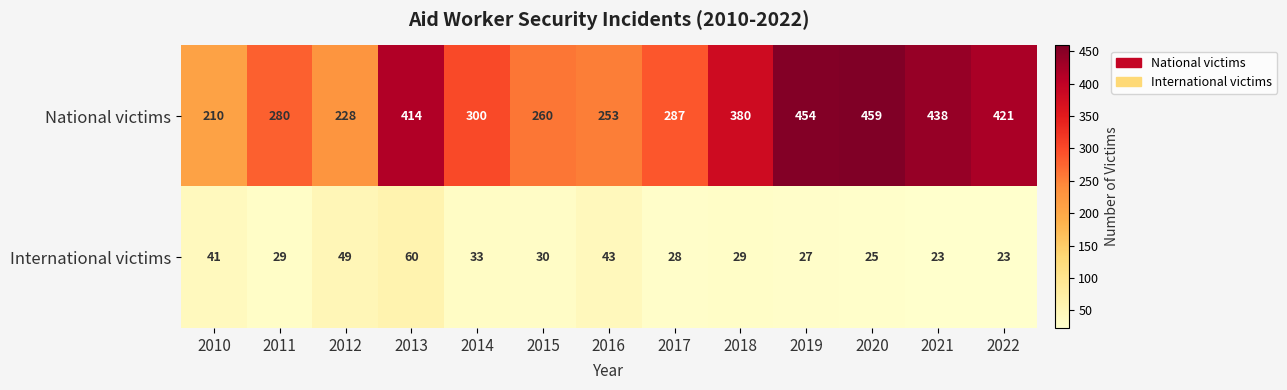

The value of National victims at 2016 is 253. True or false?

True